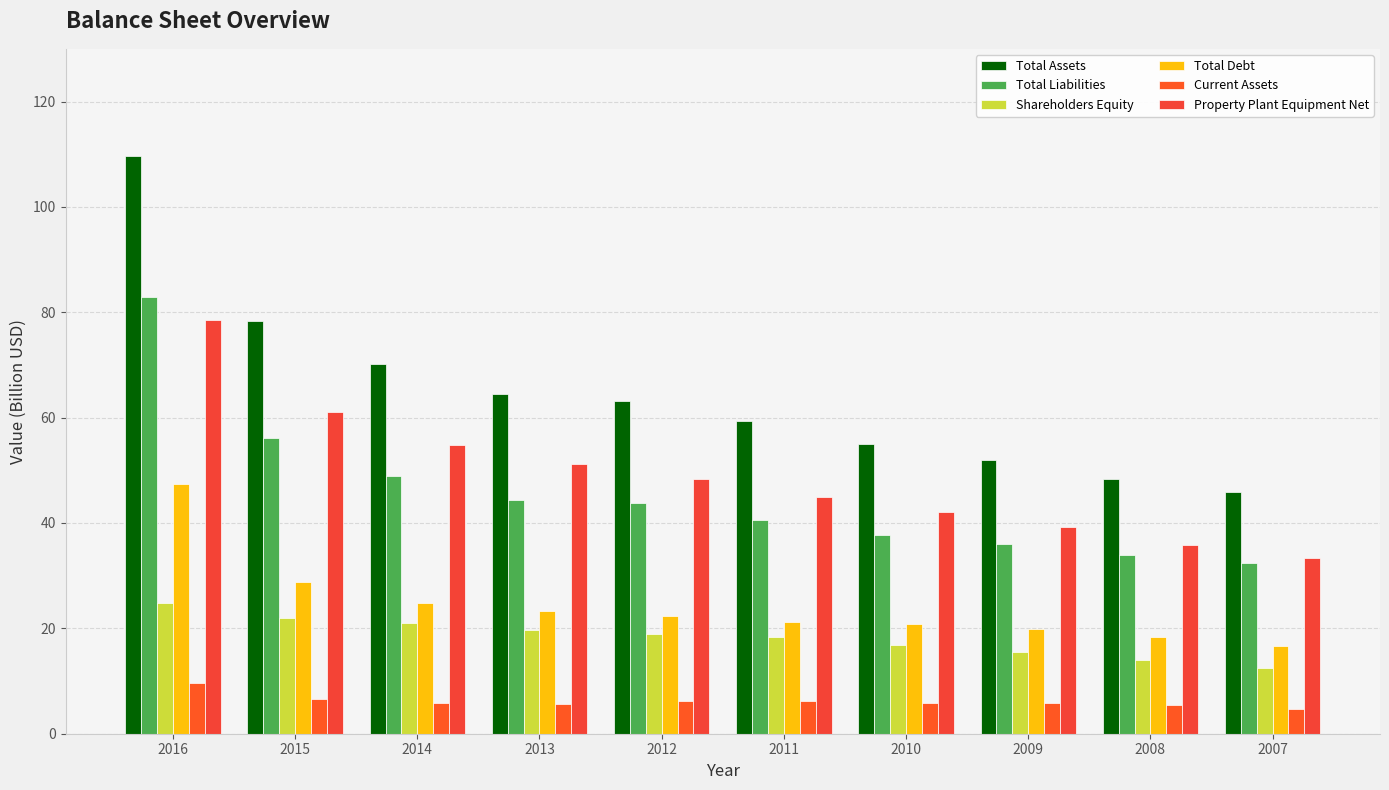

What is the sum of the Total Assets values at 2014 and 2007?

116.0